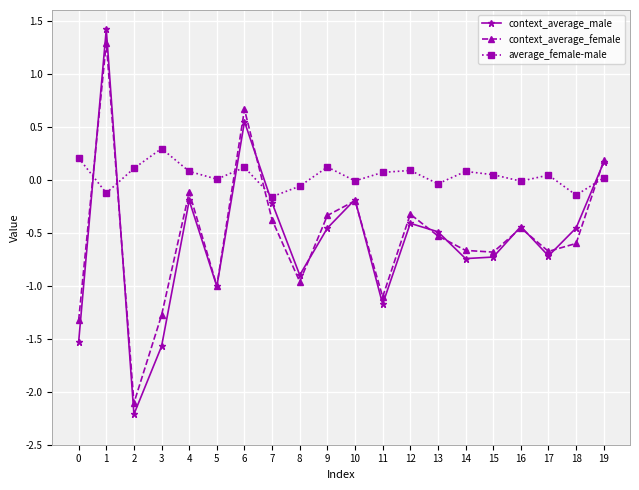

What is the value of the context_average_female point at the 1st from the left?

-1.3